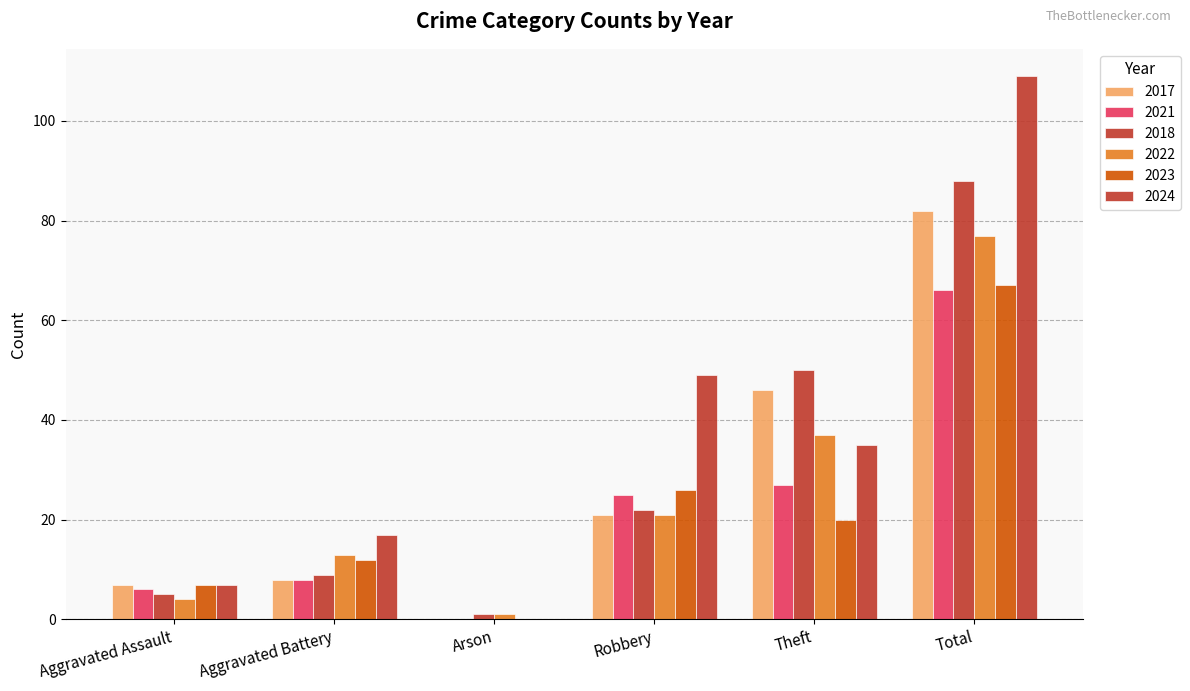

What position from the right is Theft?

2